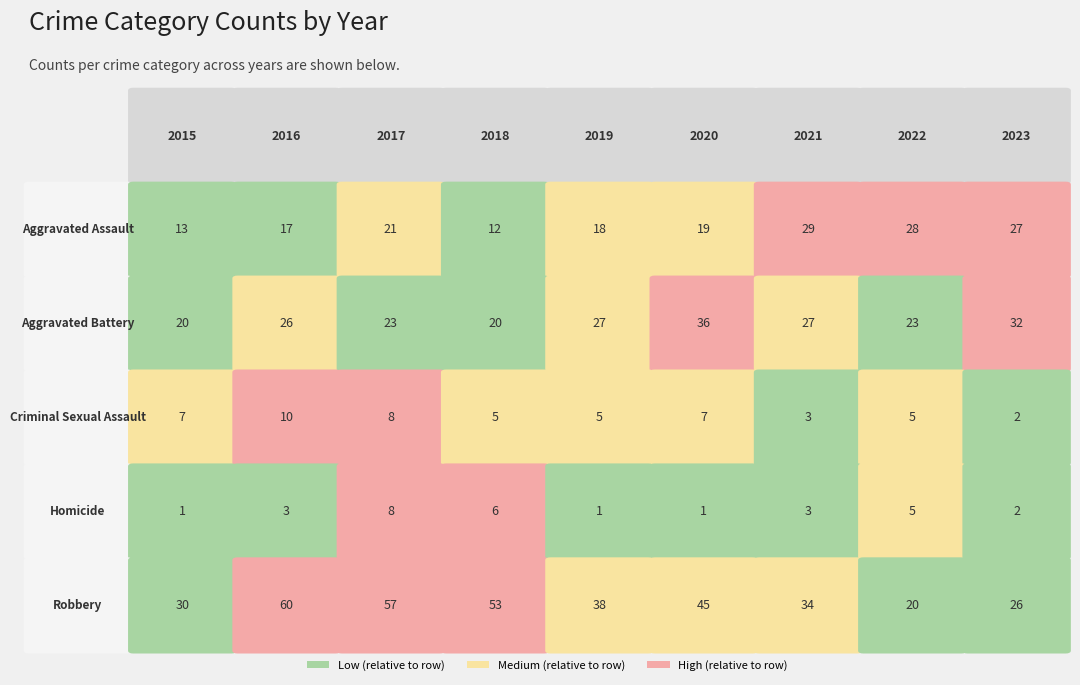

What is the sum of the Aggravated Assault values at 2021 and 2016?

46